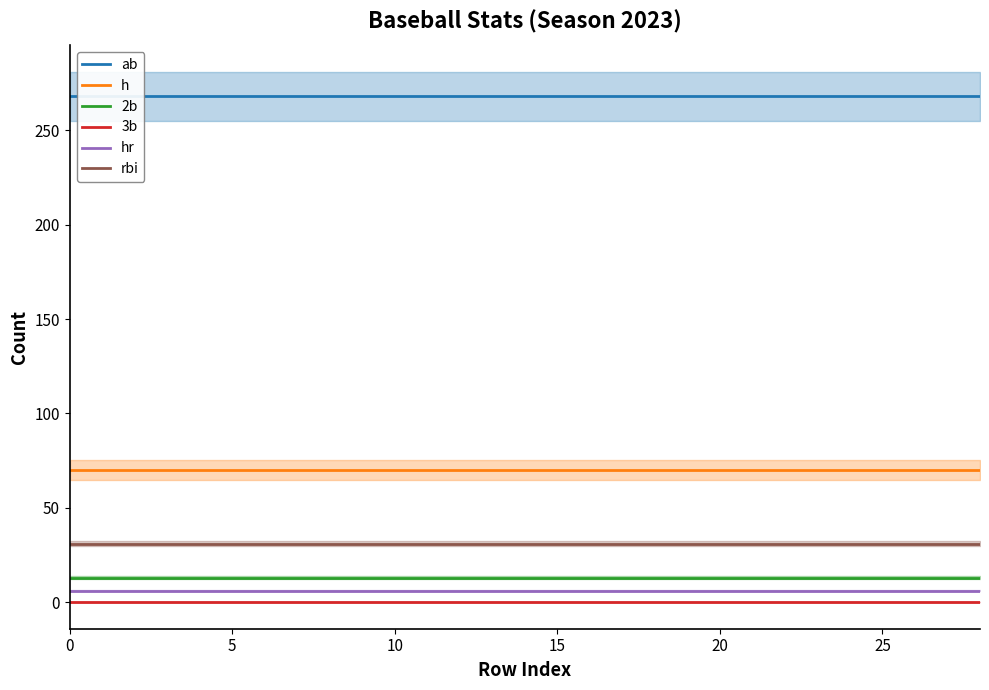

True or false: 3b and h intersect in this chart.

False